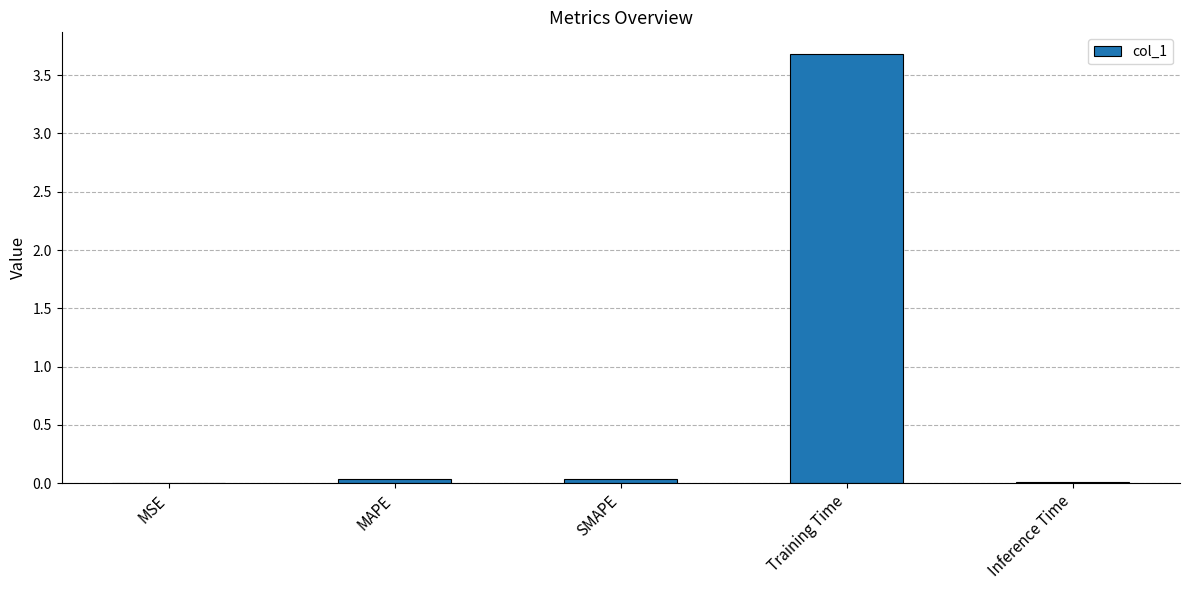

The chart shows a value of 0.0 at MSE. True or false?

True